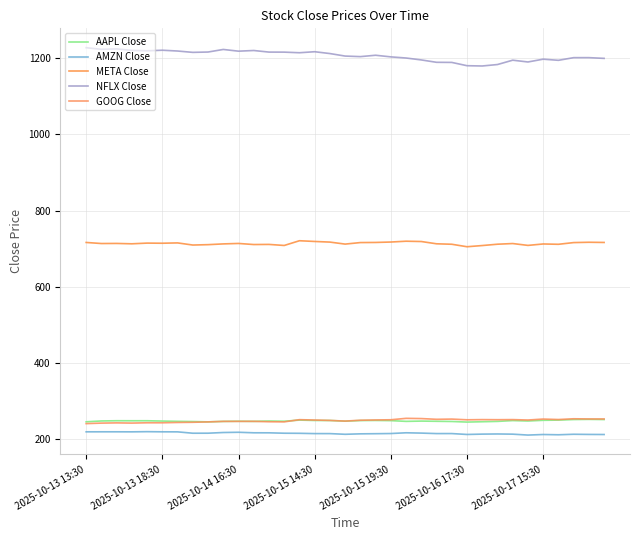

At which label does AMZN Close first exceed 215?

2025-10-13 13:30